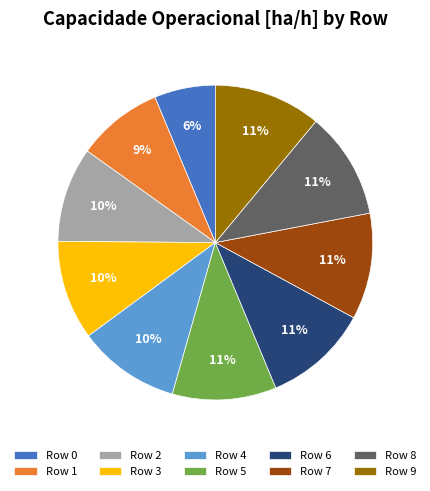

Is the sum of Row 6 and Row 0 greater than half?

No